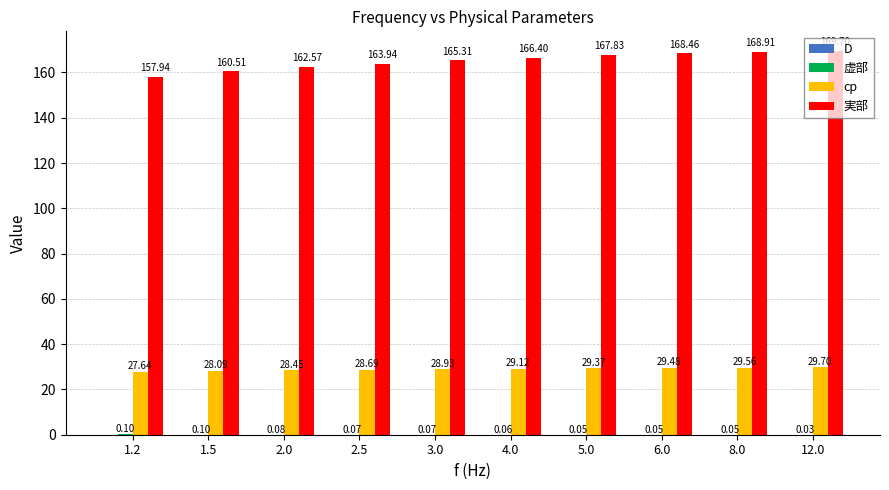

What is the sum of all cp values?

289.0